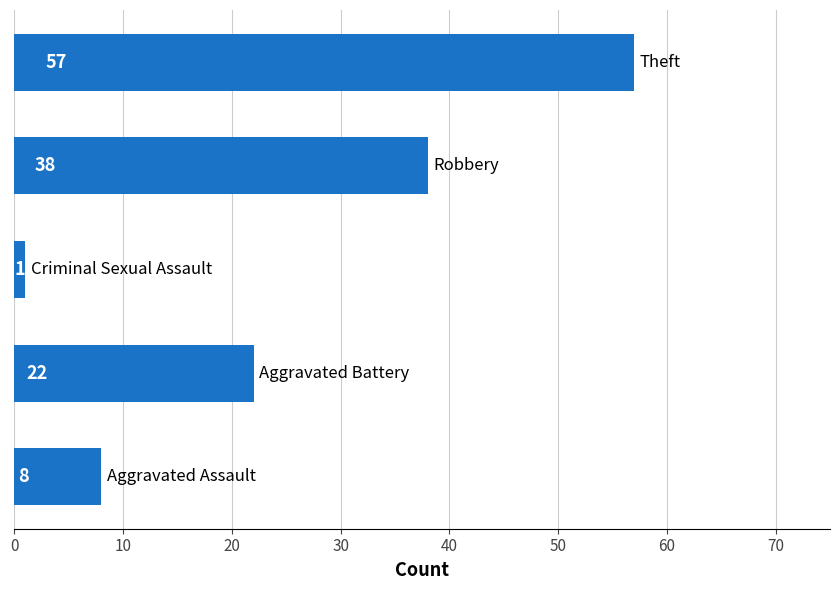

Reading bottom to top, transcribe all the data shown in this chart.

8	22	1	38	57